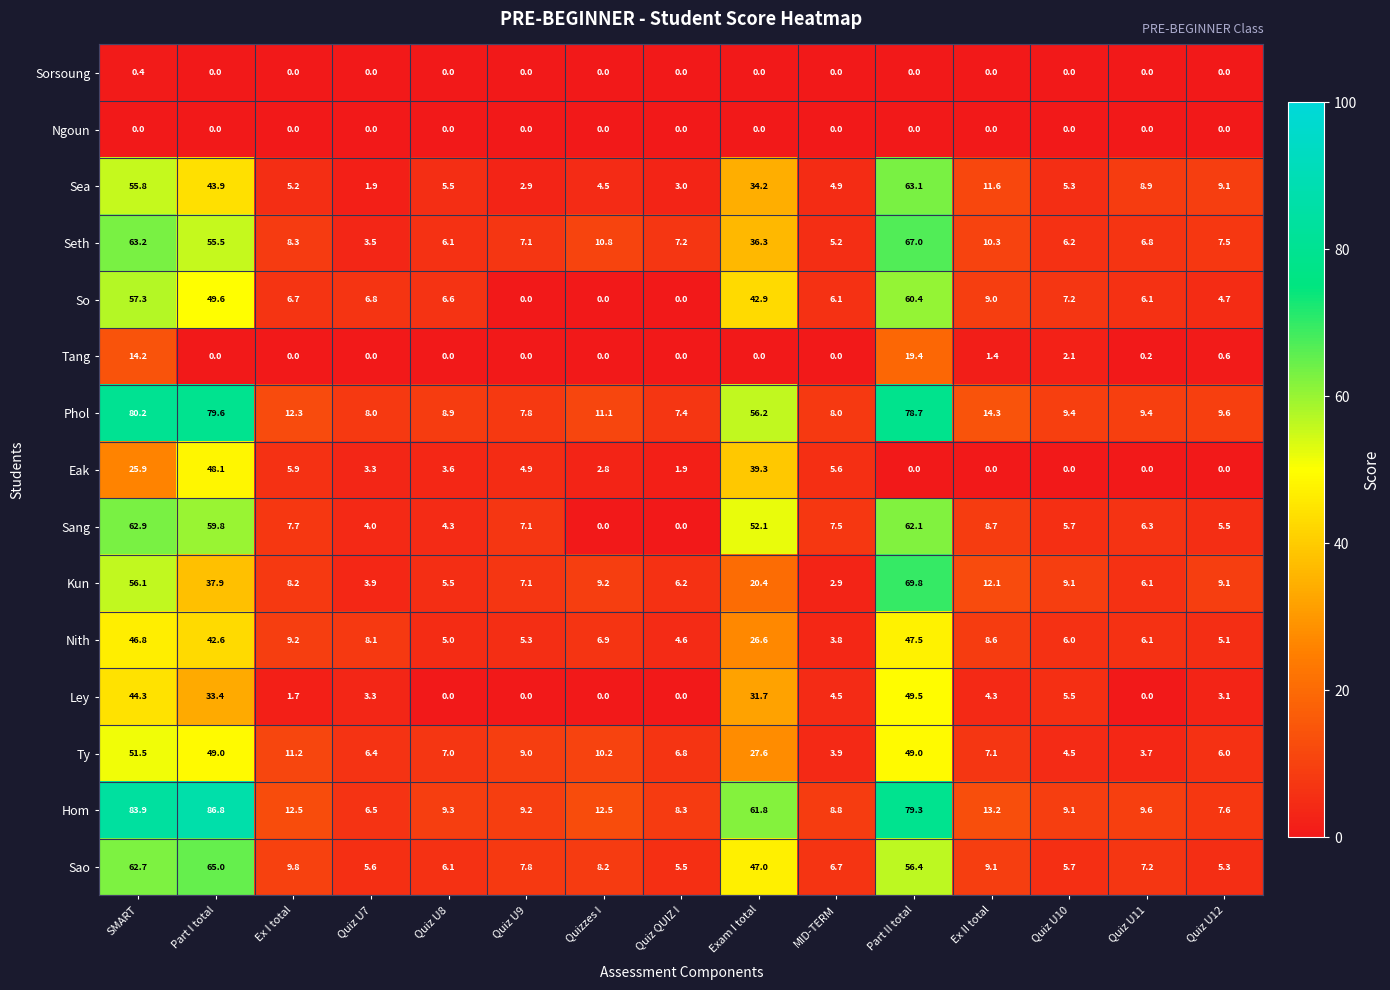

At which category is the sum across all series the highest?

SMART